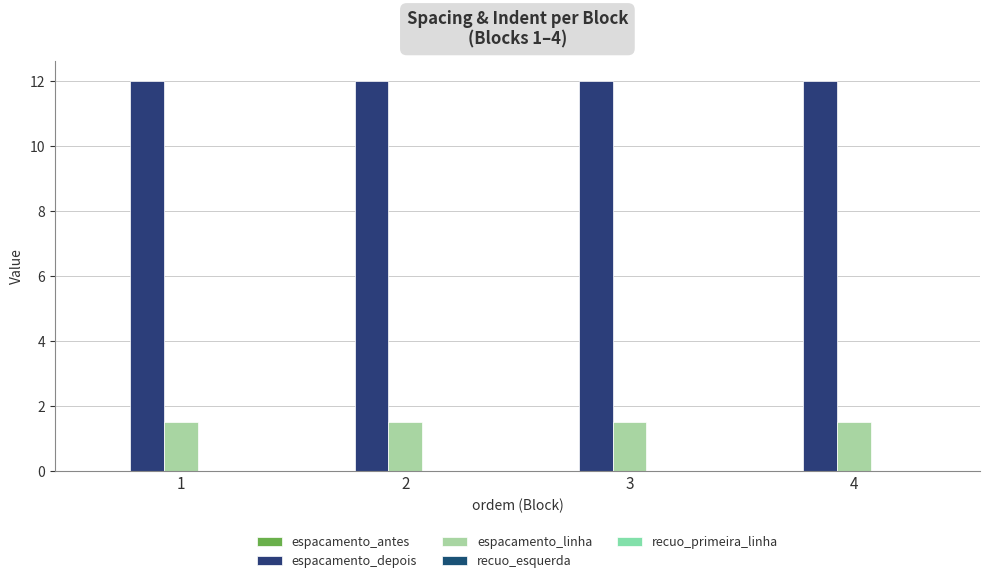

Does the chart contain any negative values?

No